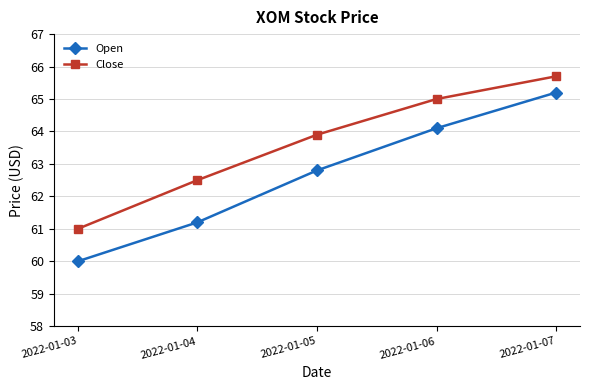

What is the difference between the maximum and minimum values in the Open series?

5.2